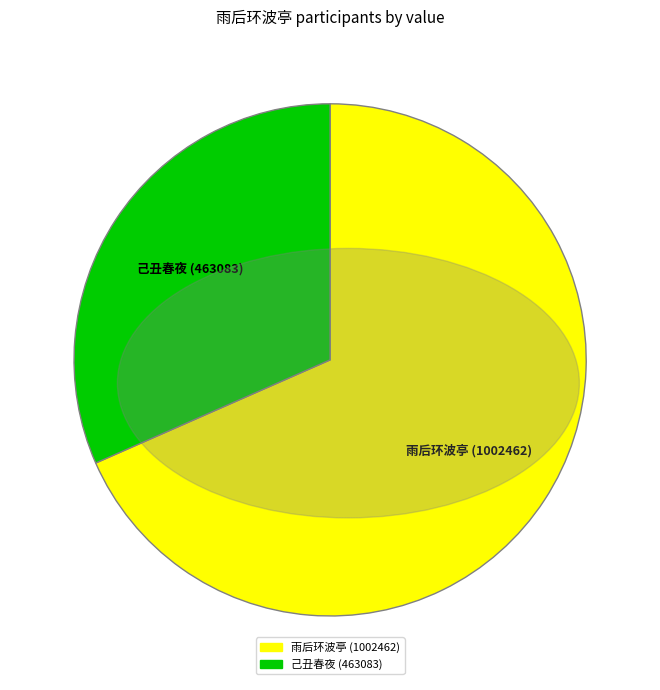

Is there any slice that represents more than half of the pie?

Yes